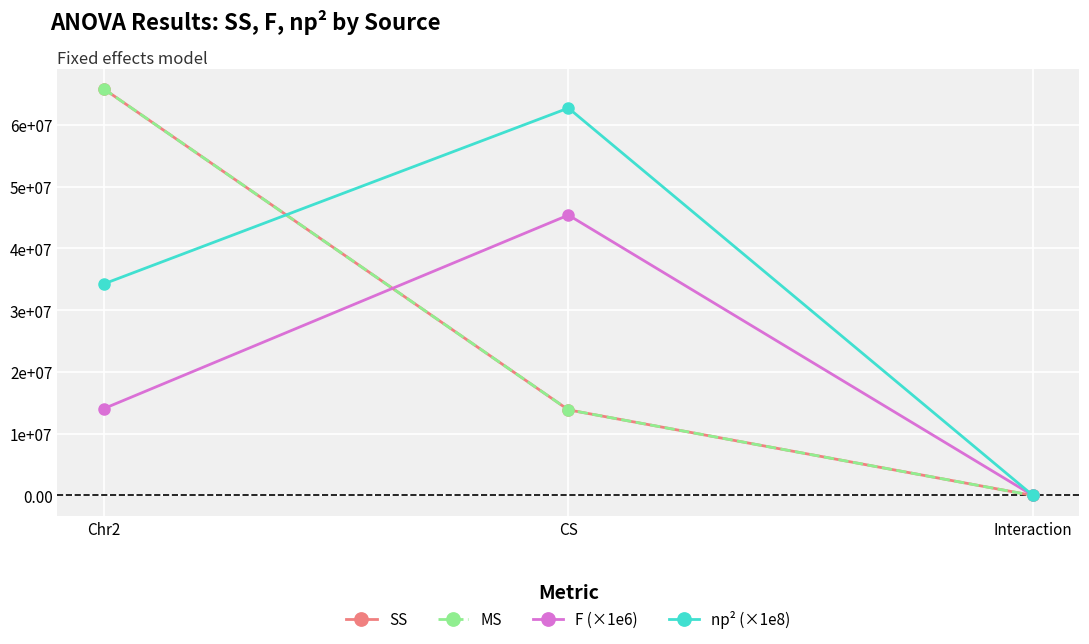

Is it true that MS equals 218.9 at Interaction?

True